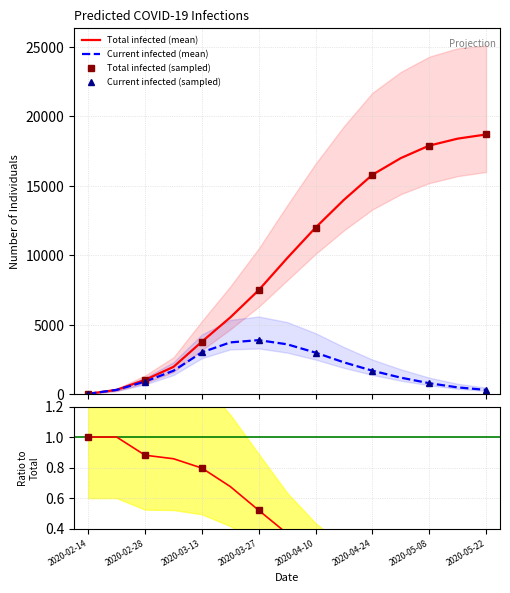

Reading left to right, transcribe all the data shown in this chart.

predicted_total_infected_mean: 40.0	321.0	1042.0	1978.0	3792.0	5536.0	7500.0	9800.0	12000.0	14000.0	15800.0	17000.0	17900.0	18400.0	18700.0
predicted_total_infected_lower: 1.0	1.0	0.9	0.9	0.8	0.7	0.5	0.4	0.2	0.2	0.1	0.1	0.0	0.0	0.0
predicted_current_infected_mean: 40.0	321.0	918.0	1697.0	3021.0	3739.0	3900.0	3600.0	3000.0	2300.0	1700.0	1200.0	800.0	500.0	320.0